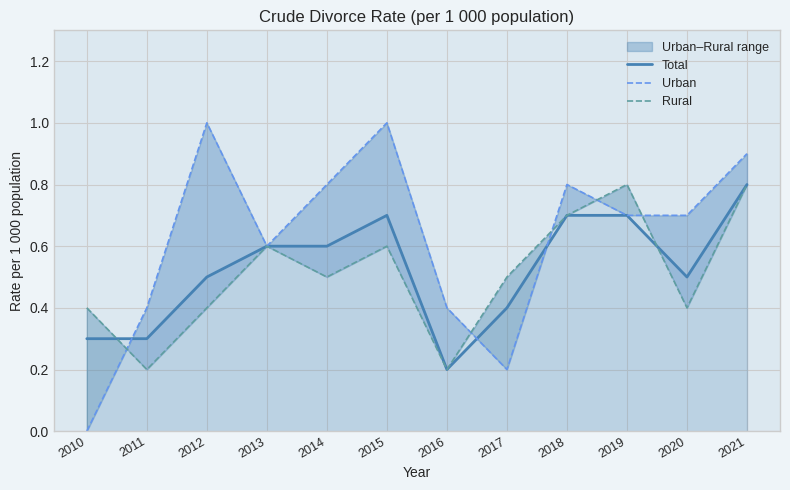

Reading left to right, list all the values displayed in this chart.

Total: 2010=0.3	2011=0.3	2012=0.5	2013=0.6	2014=0.6	2015=0.7	2016=0.2	2017=0.4	2018=0.7	2019=0.7	2020=0.5	2021=0.8
Urban: 2010=0.0	2011=0.4	2012=1.0	2013=0.6	2014=0.8	2015=1.0	2016=0.4	2017=0.2	2018=0.8	2019=0.7	2020=0.7	2021=0.9
Rural: 2010=0.4	2011=0.2	2012=0.4	2013=0.6	2014=0.5	2015=0.6	2016=0.2	2017=0.5	2018=0.7	2019=0.8	2020=0.4	2021=0.8